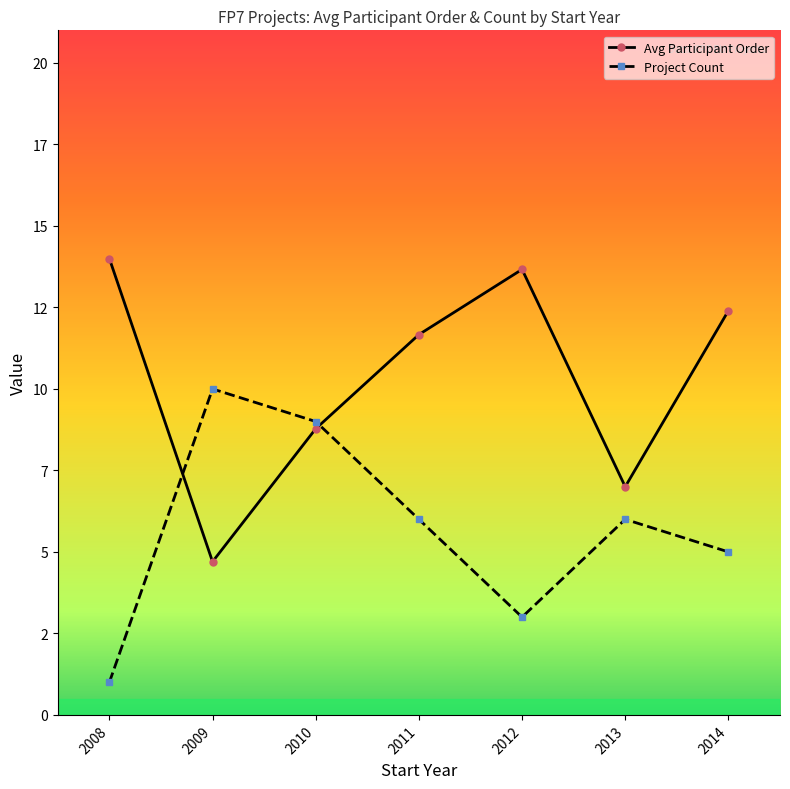

Reading left to right, transcribe all the data shown in this chart.

Avg Participant Order: 14.0	4.7	8.8	11.7	13.7	7.0	12.4
Project Count: 1.0	10.0	9.0	6.0	3.0	6.0	5.0